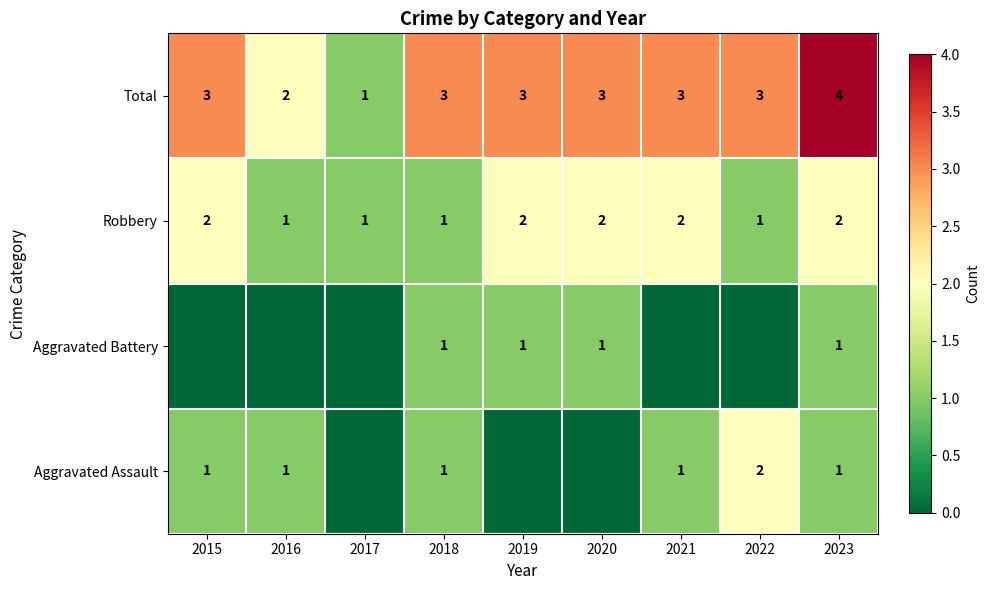

What is the sum of all Total values?

25